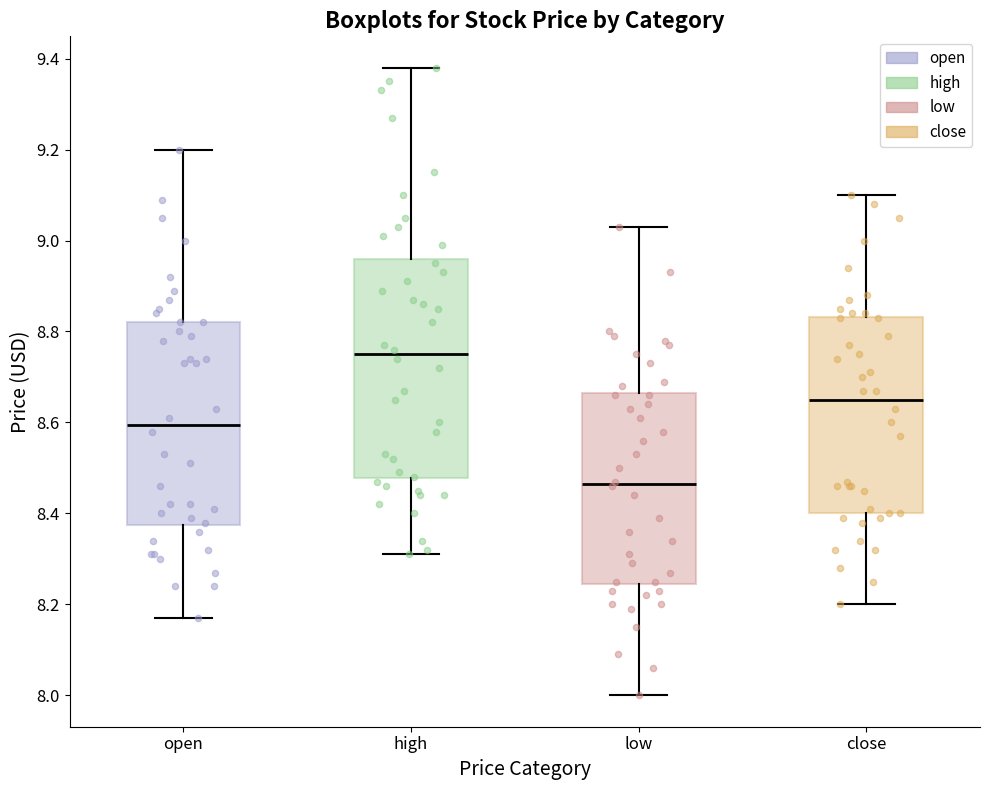

Reading left to right, read every box against the y-axis: the position of its median line, the range the box covers, and the ends of its whiskers. The values are not printed on the chart, so give them approximately, as read against the axis.

open: median 8.60, box 8.38 to 8.82, whiskers 8.18 to 9.20
high: median 8.76, box 8.48 to 8.96, whiskers 8.32 to 9.38
low: median 8.46, box 8.24 to 8.66, whiskers 8.00 to 9.04
close: median 8.66, box 8.40 to 8.84, whiskers 8.20 to 9.10